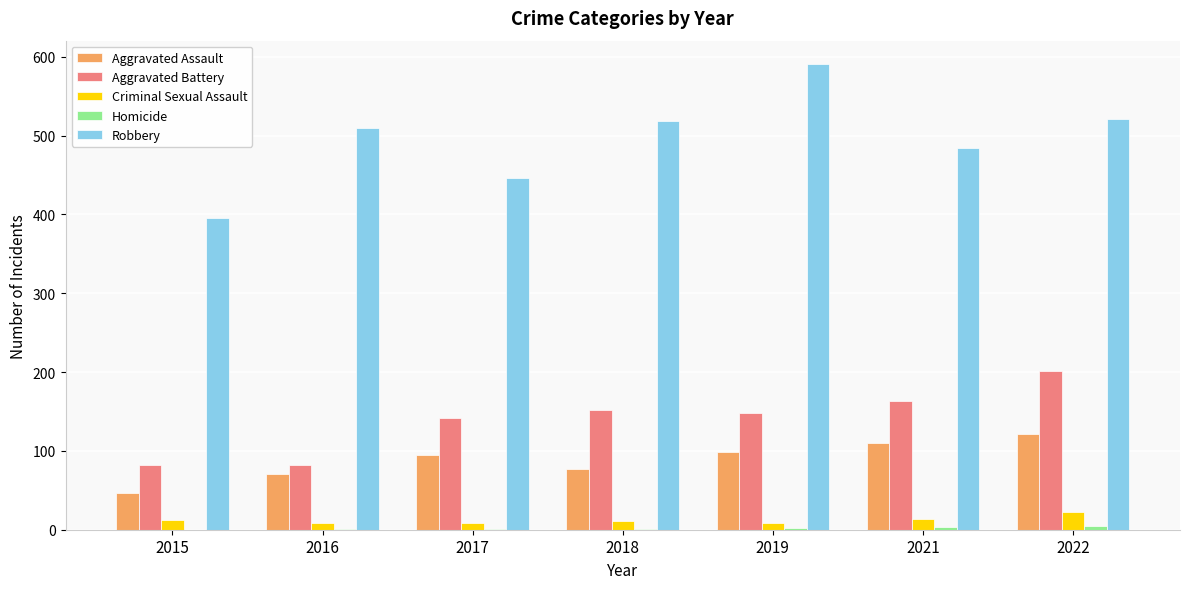

Which series has the widest spread of values?

Robbery